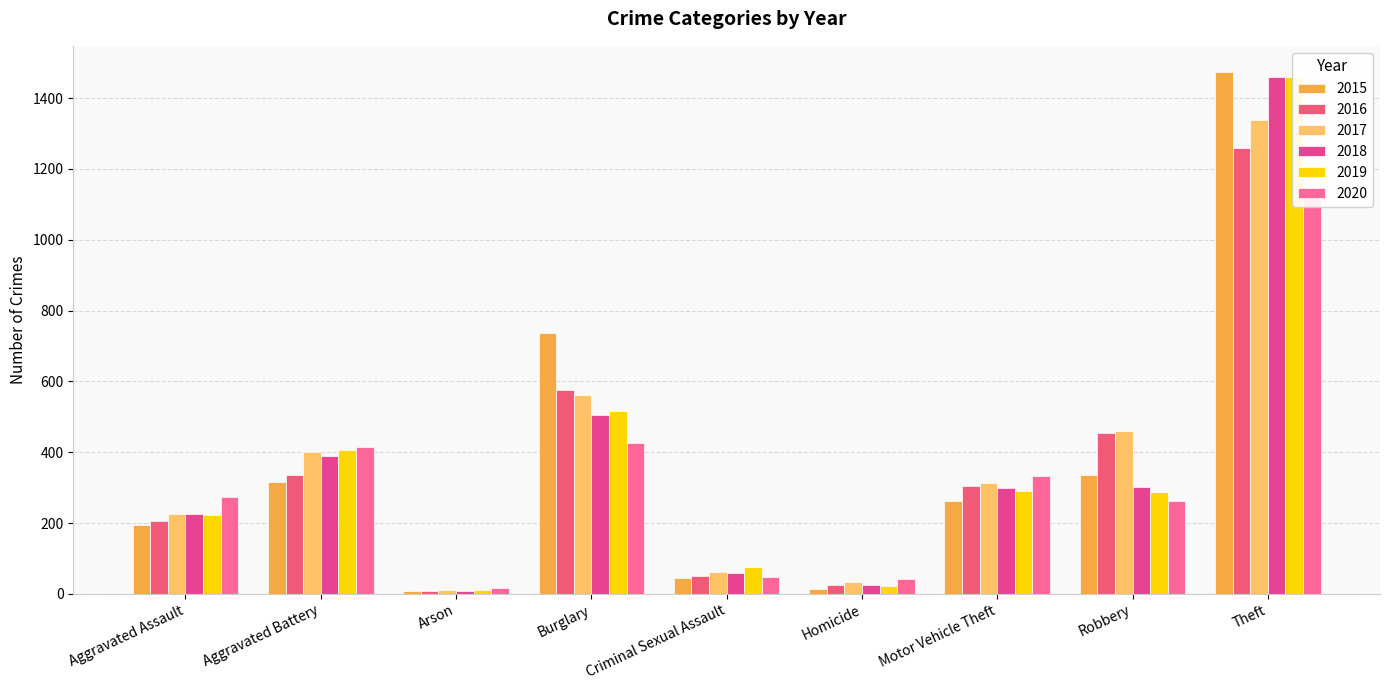

How many data points in 2019 are less than 287?

4